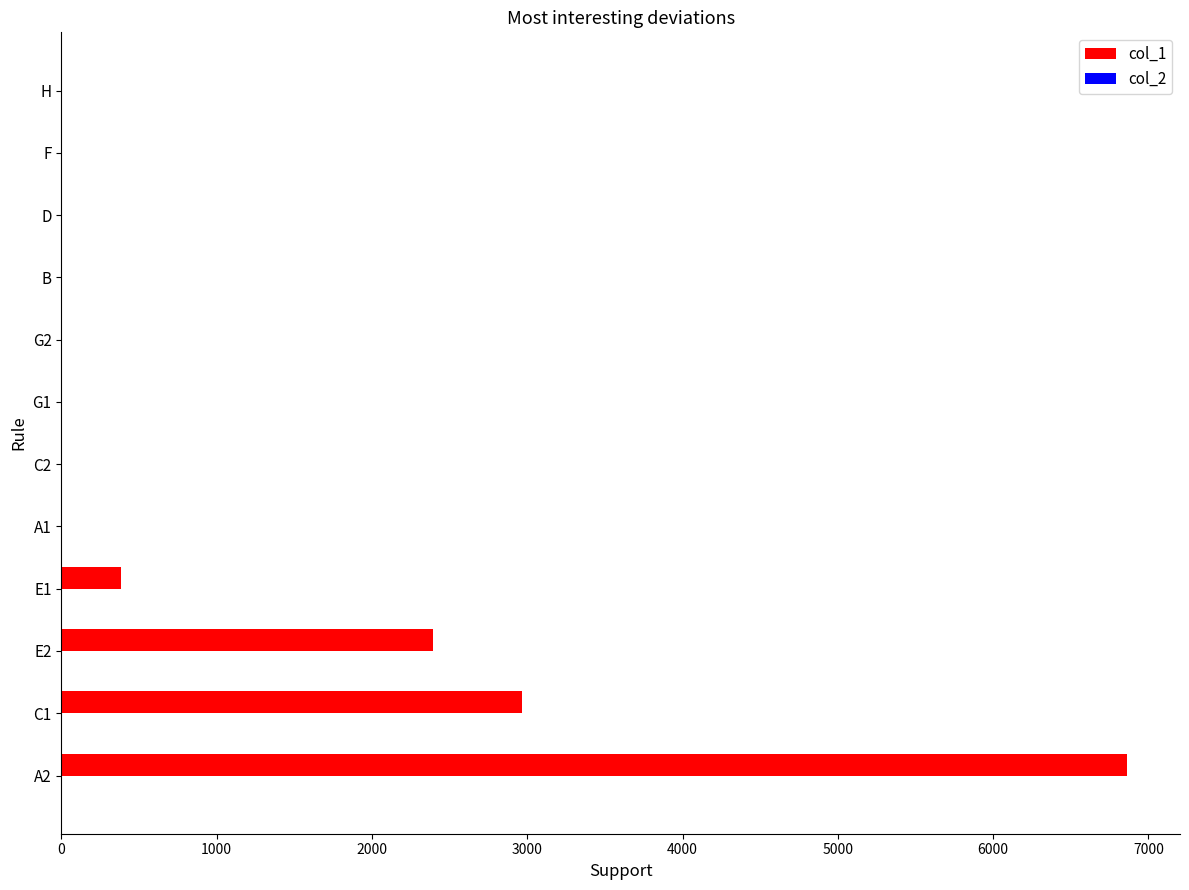

Is it true that col_1 equals 0 at B?

True